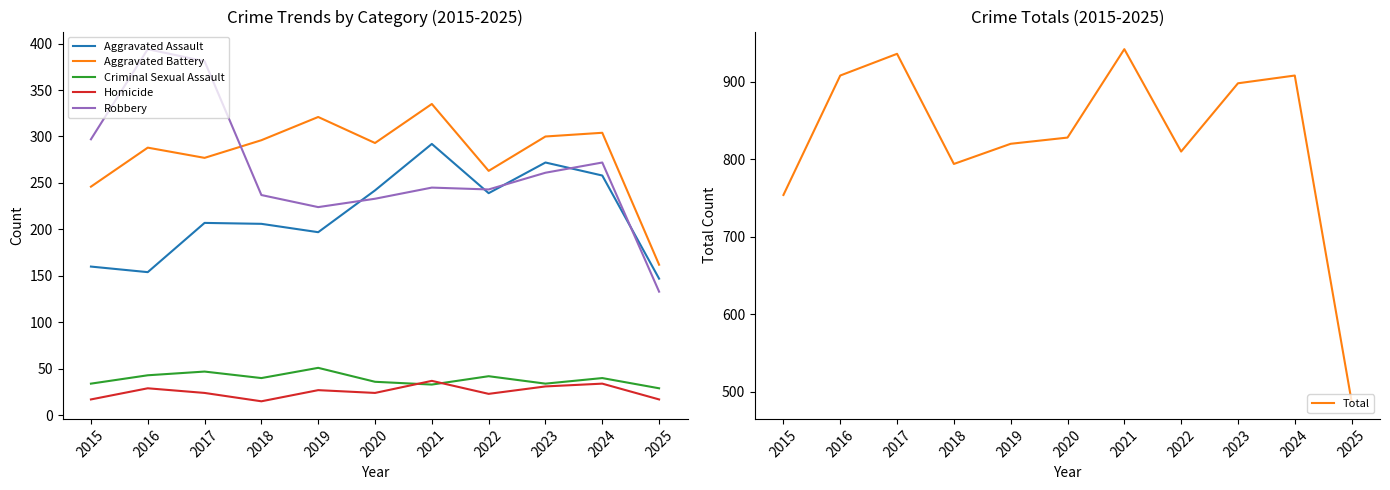

List the labels in order of Aggravated Battery value, smallest first.

2025, 2015, 2022, 2017, 2016, 2020, 2018, 2023, 2024, 2019, 2021